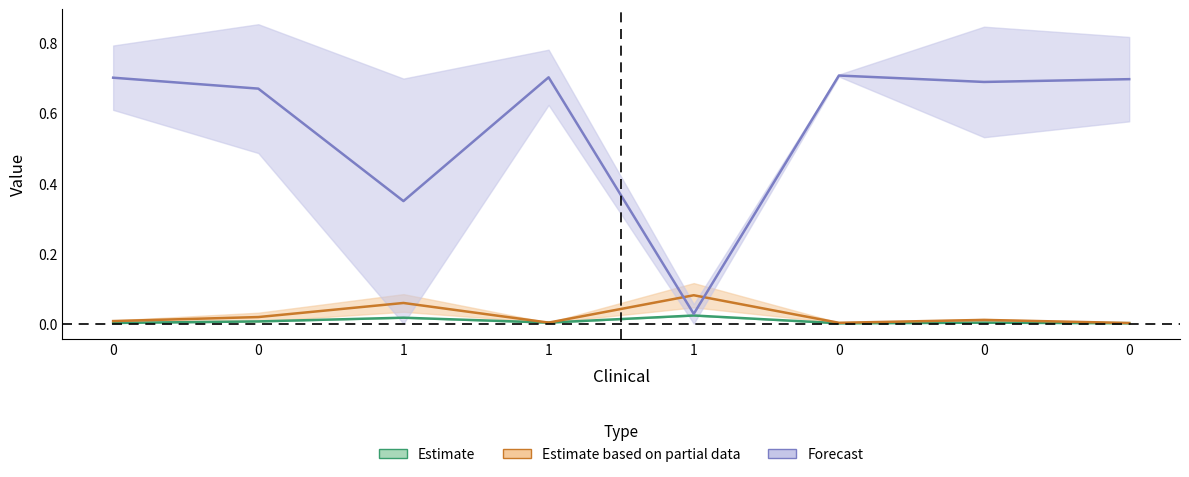

Reading left to right, extract all data points from this chart.

AAWt: 0.0	0.0	0.0	0.0	0.0	0.0	0.0	0.0
AAMt: 0.0	0.0	0.1	0.0	0.1	0.0	0.0	0.0
Sstruct: 0.7	0.7	0.3	0.7	0.0	0.7	0.7	0.7